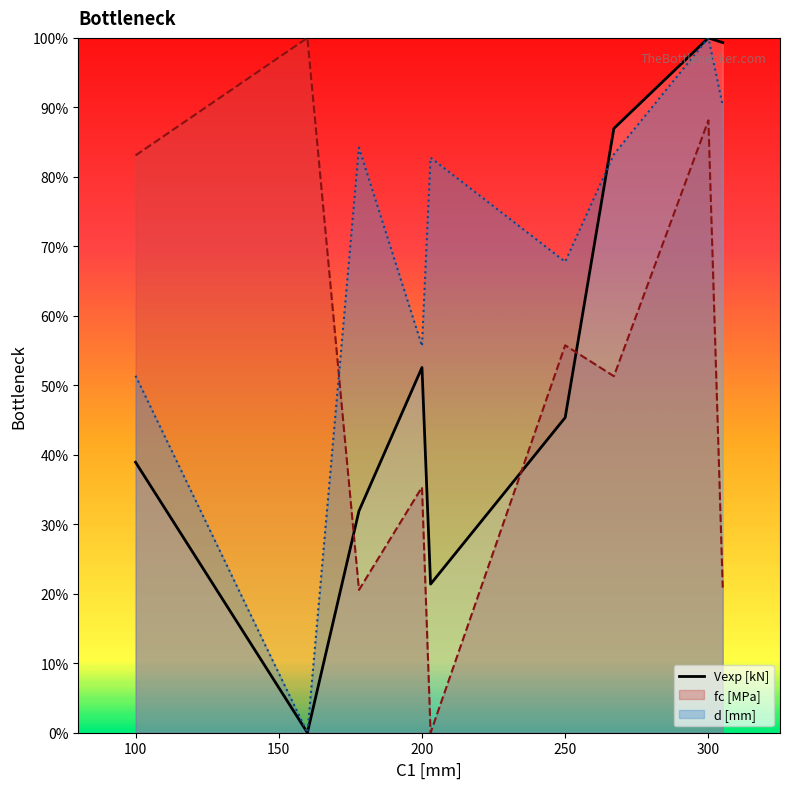

Count the number of values greater than 45.

5